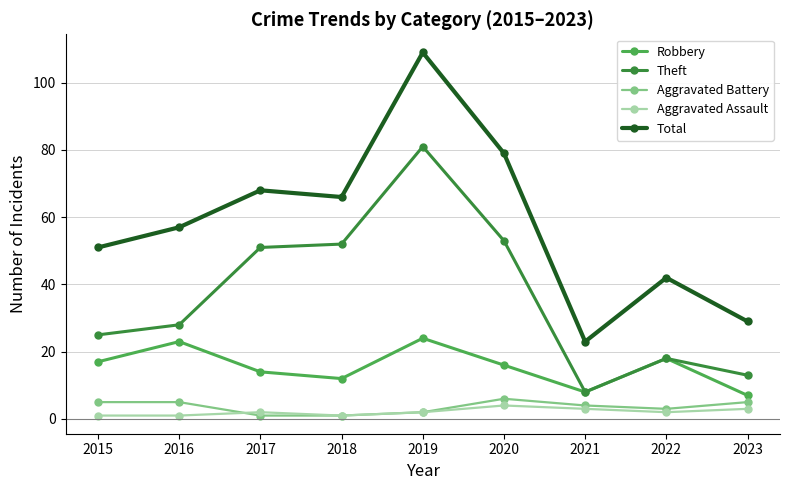

What is the lowest value of the Aggravated Assault series?

1